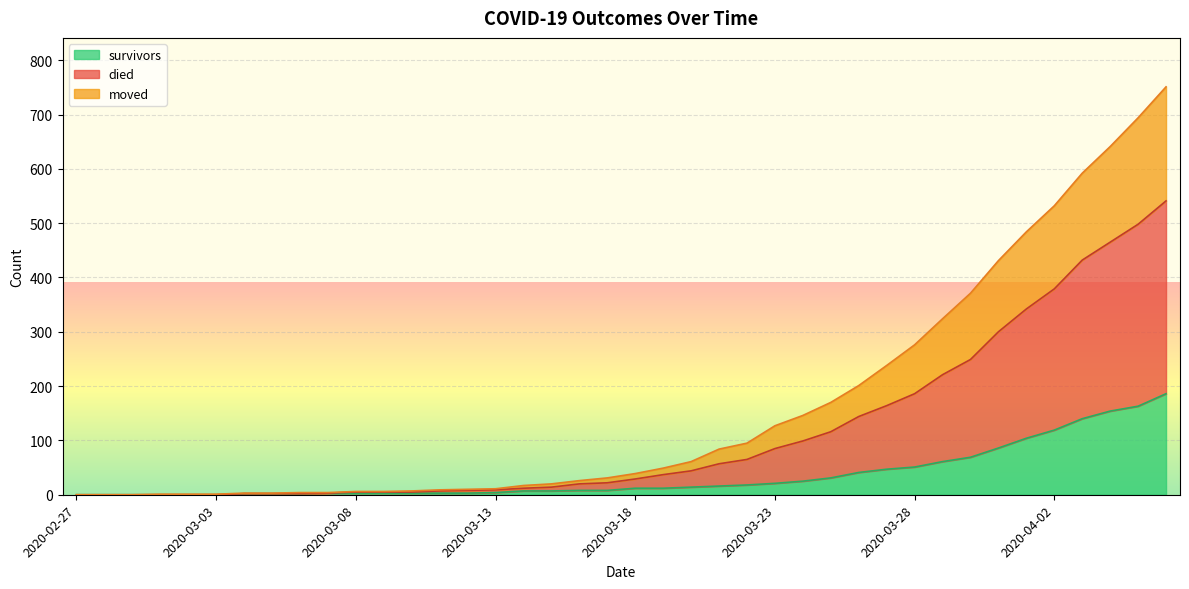

At how many categories does at least one series exceed 323?

9